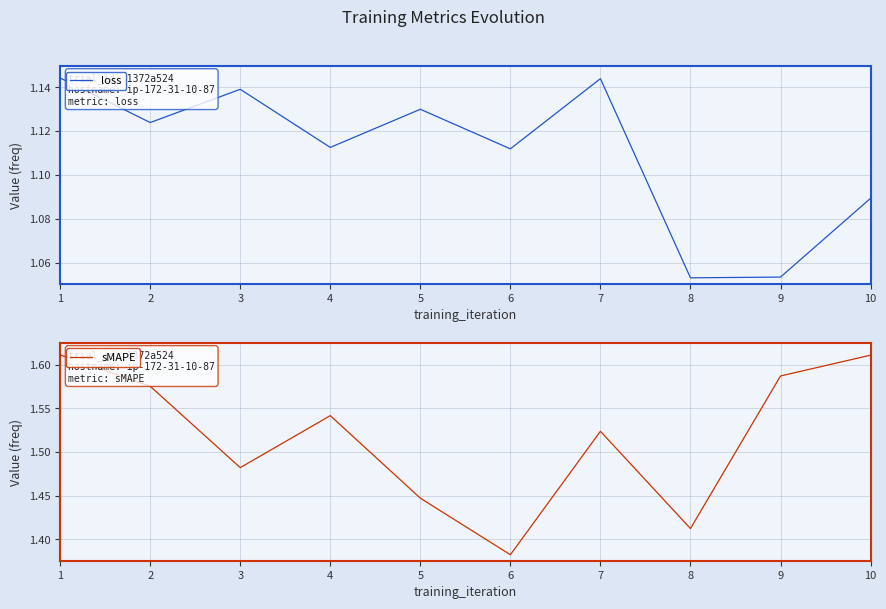

What is the total value across all series at 5?

2.6